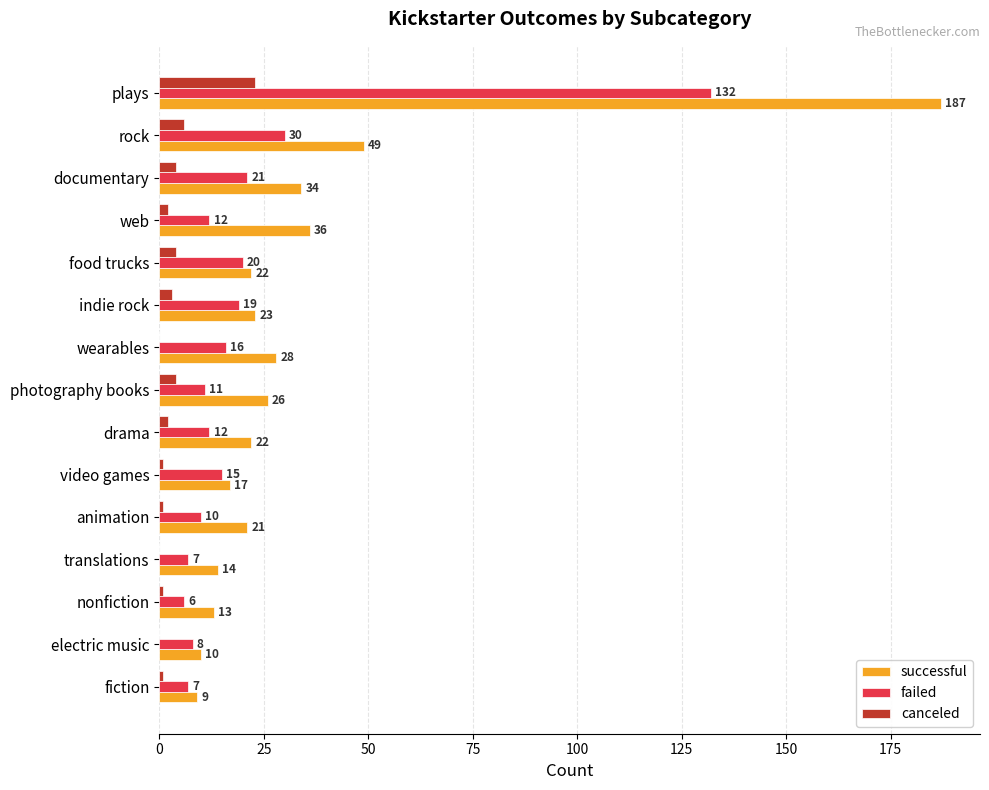

Which series changed the most between food trucks and translations?

failed